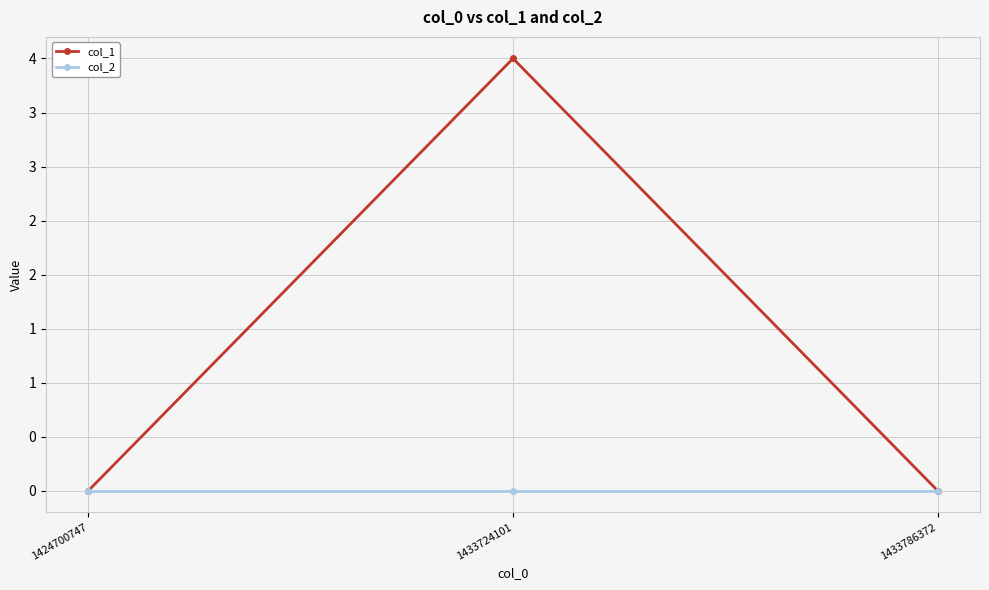

Which series has the widest spread of values?

col_1